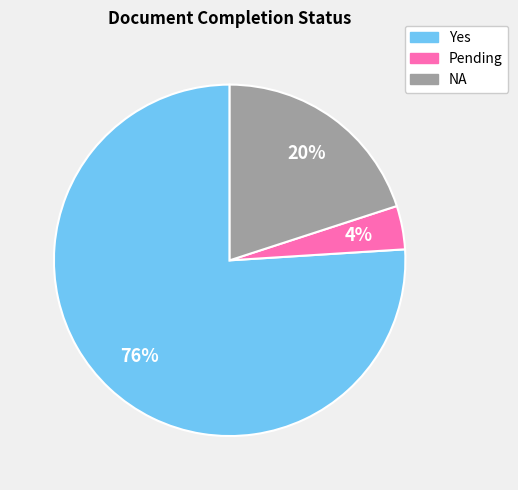

To the nearest percent, what is the difference between the Pending and Yes slice percentages?

72%